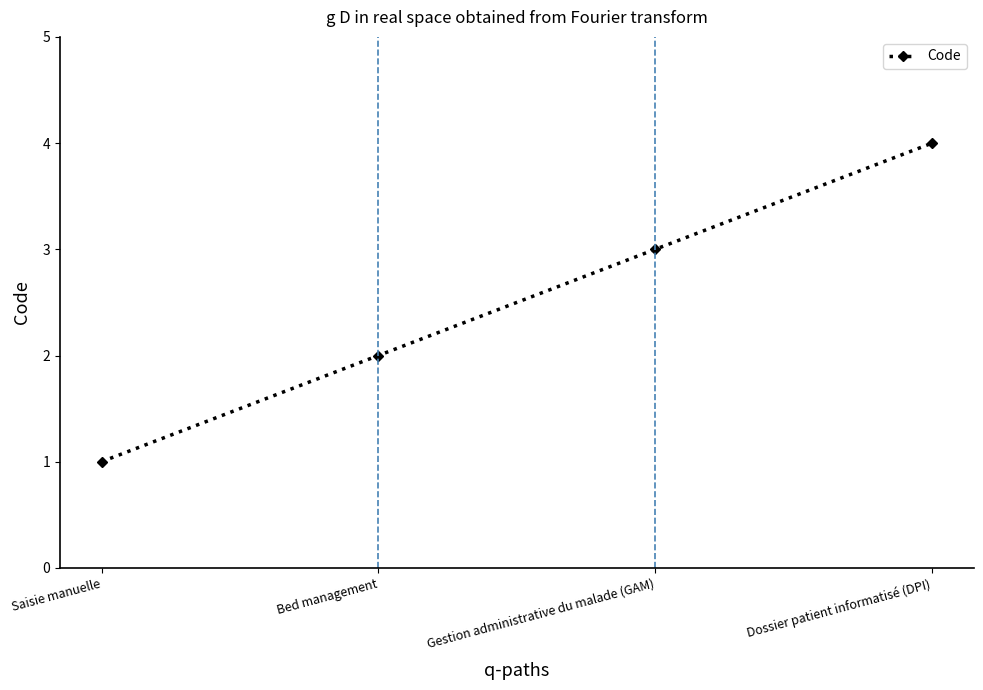

Reading left to right, extract all data points from this chart.

Saisie manuelle=1	Bed management=2	Gestion administrative du malade (GAM)=3	Dossier patient informatisé (DPI)=4